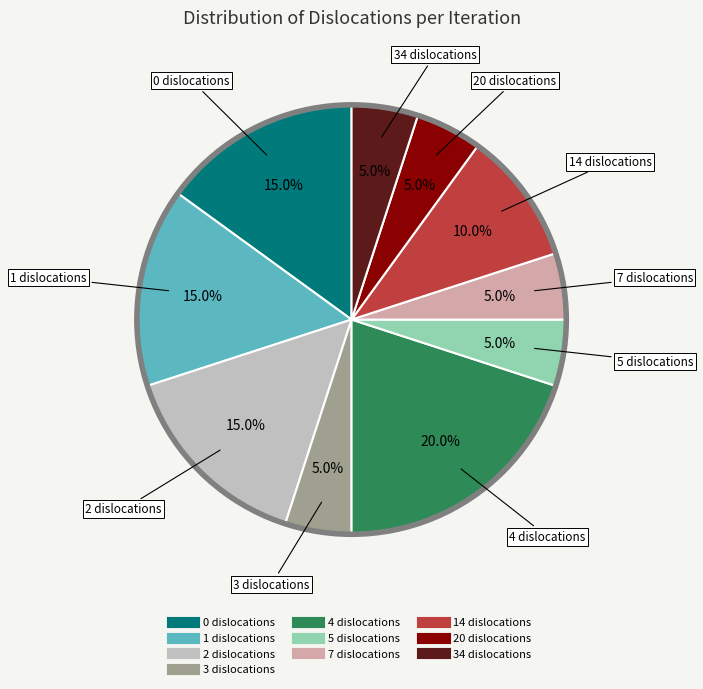

Is there a majority slice in this chart?

No